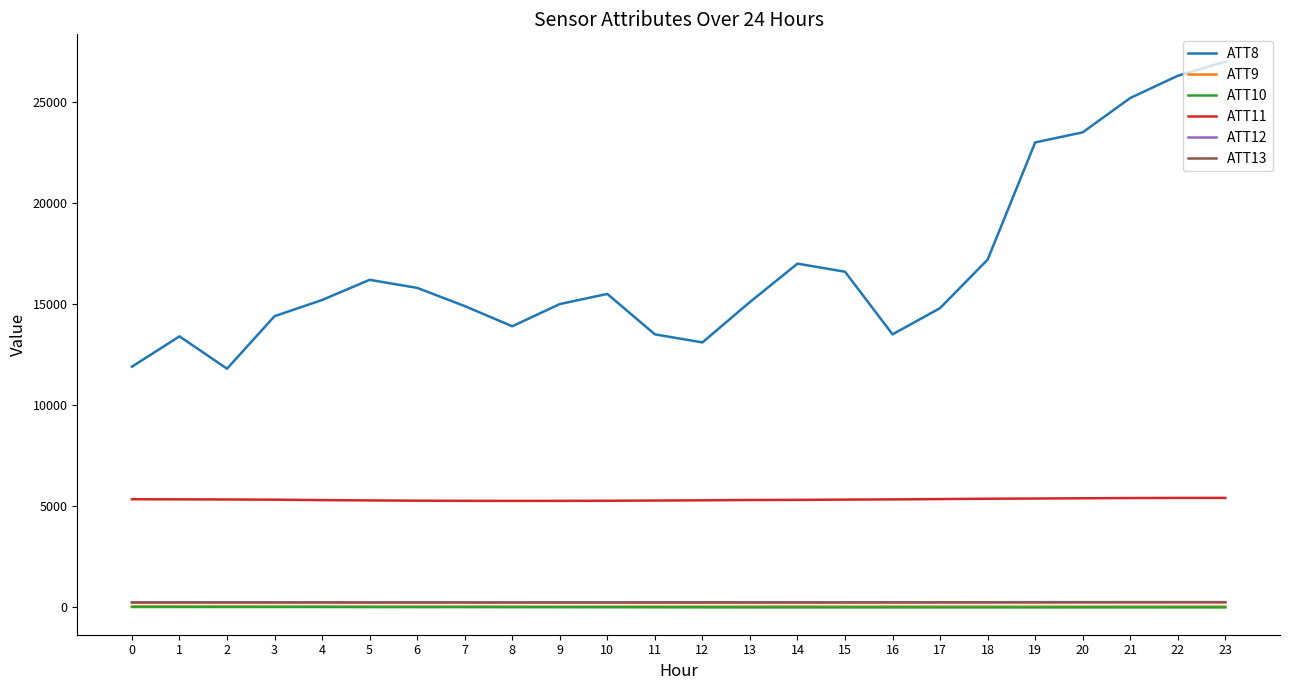

True or false: ATT8 and ATT13 intersect in this chart.

False